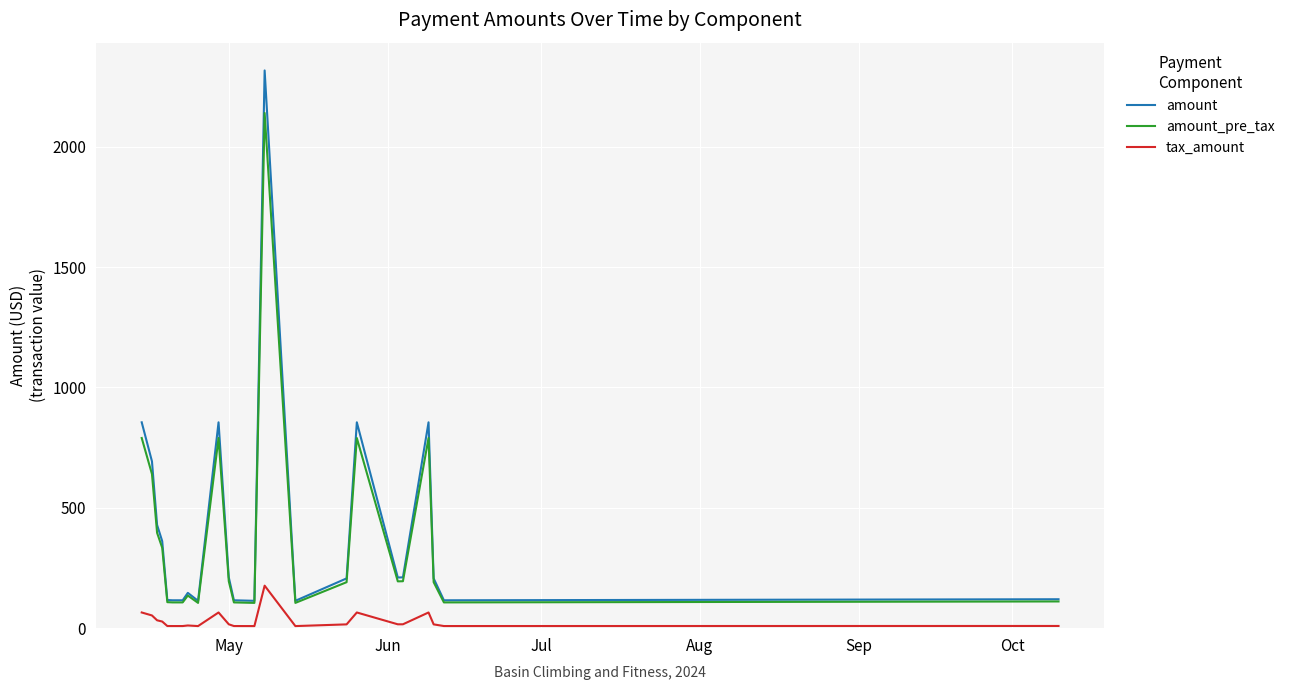

List the series in order of their peak value, lowest first.

tax_amount, amount_pre_tax, amount